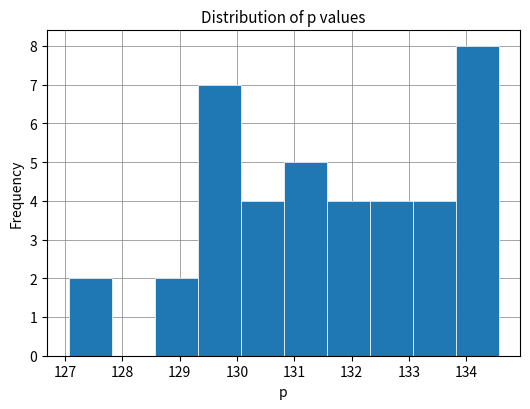

How tall is the bar that spans 129.3 to 130.1 on the x-axis? Neither the bar edges nor the heights are printed on the chart, so give them approximately, as read against the axes.

7